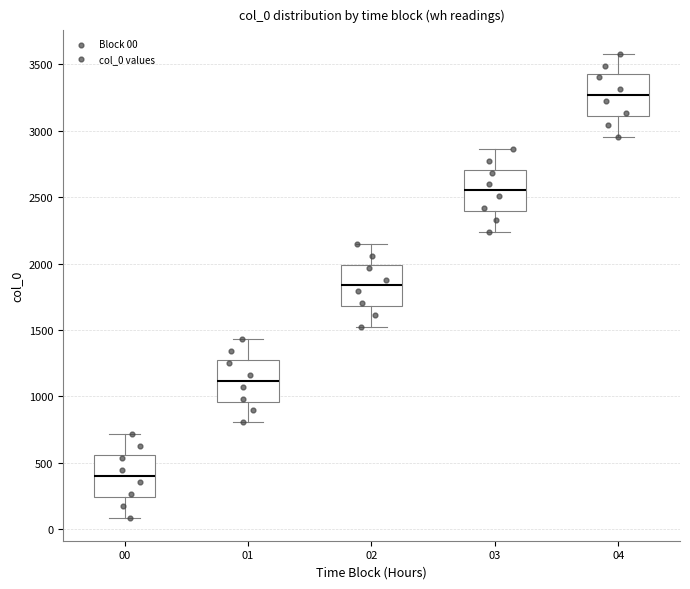

Reading left to right, transcribe this box plot: for each box, give where its median line is, the range the box spans, and where its two whiskers end, as read against the y-axis. The values are not printed on the chart, so give them approximately, as read against the axis.

00: median 400, box 250 to 550, whiskers 100 to 700
01: median 1100, box 950 to 1250, whiskers 800 to 1450
02: median 1850, box 1700 to 2000, whiskers 1500 to 2150
03: median 2550, box 2400 to 2700, whiskers 2250 to 2850
04: median 3250, box 3100 to 3400, whiskers 2950 to 3600